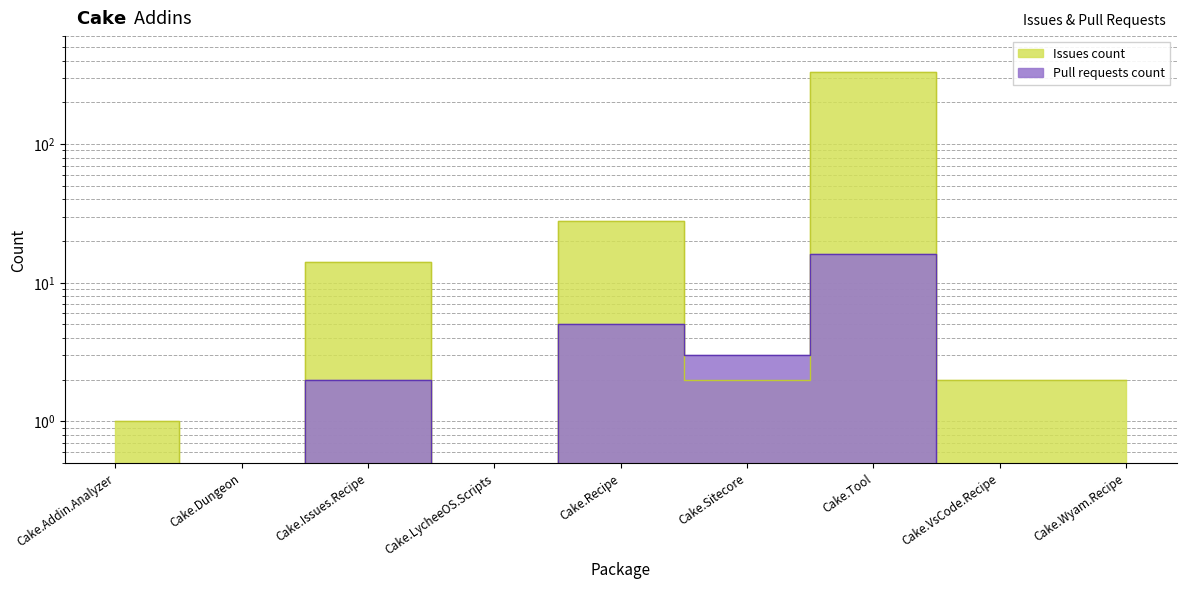

Where is the first local maximum for Pull requests count?

Cake.Issues.Recipe